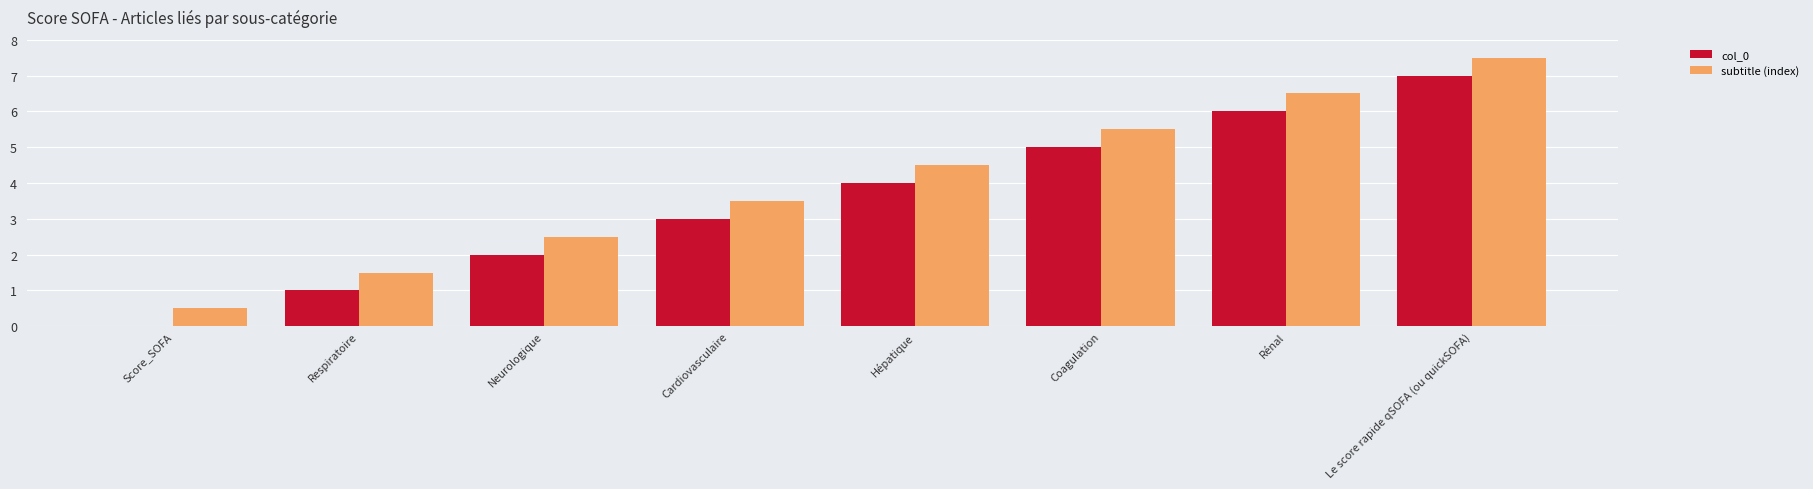

Is the value of subtitle (index) at Le score rapide qSOFA (ou quickSOFA) greater than the value of col_0 at Hépatique?

Yes